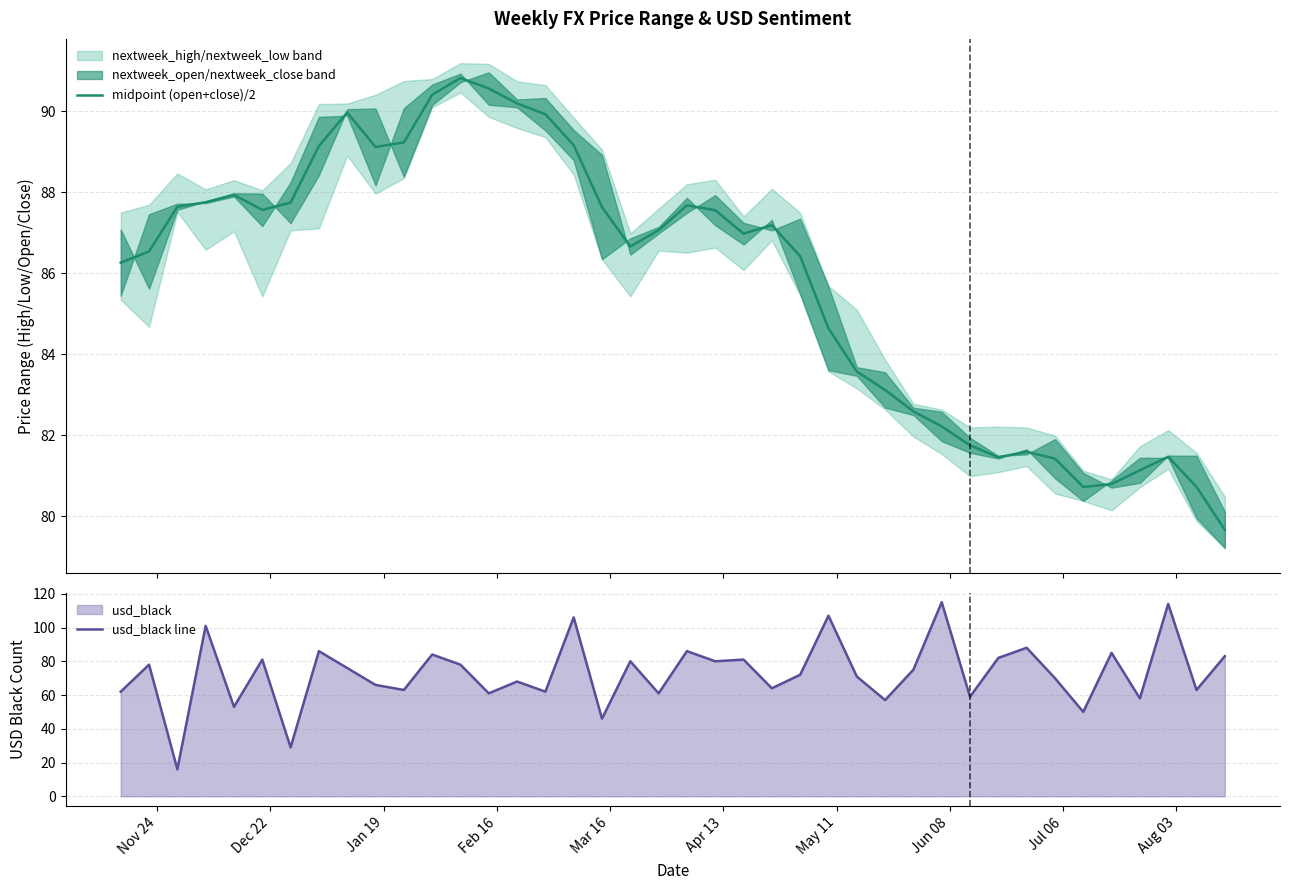

What is the highest value of the midpoint (open+close)/2 series?

90.8